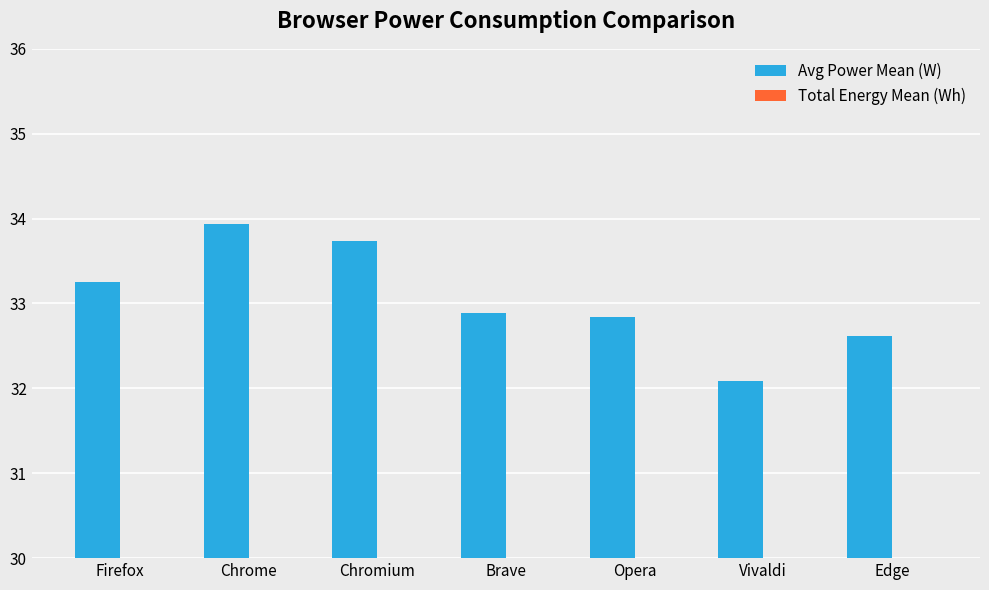

How many bars are there in each group?

2